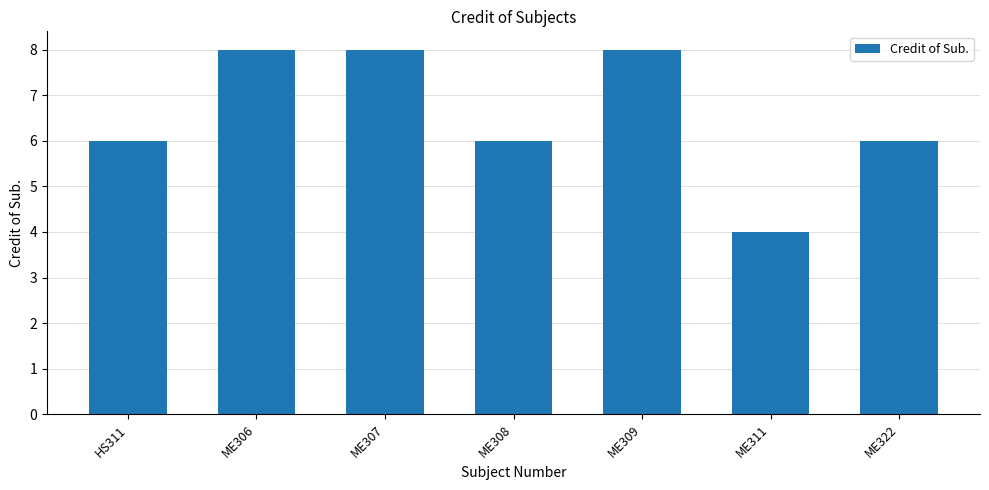

What is the label of the 6th bar from the left?

ME311